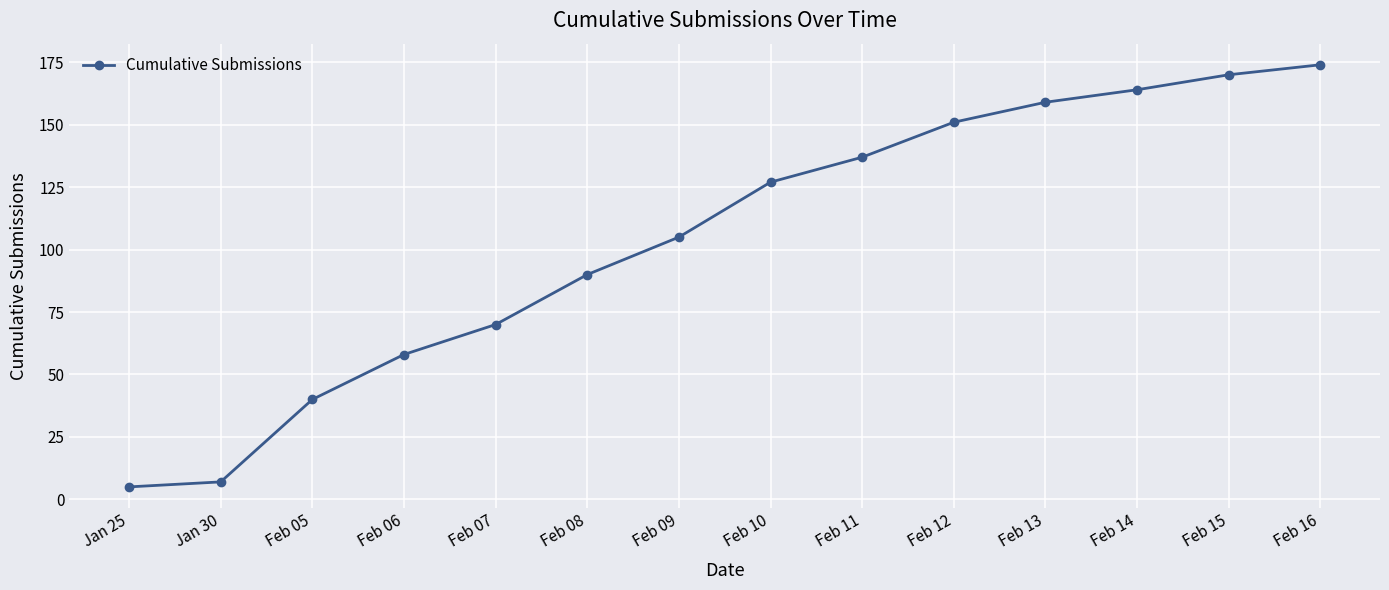

What value does the data have at Feb 16?

174